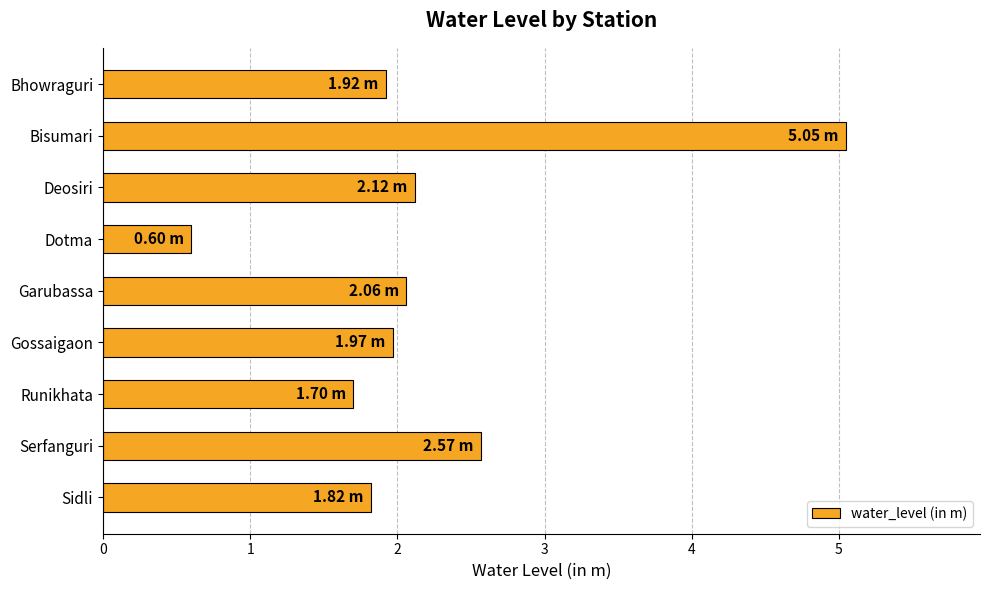

Approximately how many times larger is the value at Garubassa compared to Gossaigaon?

1.0